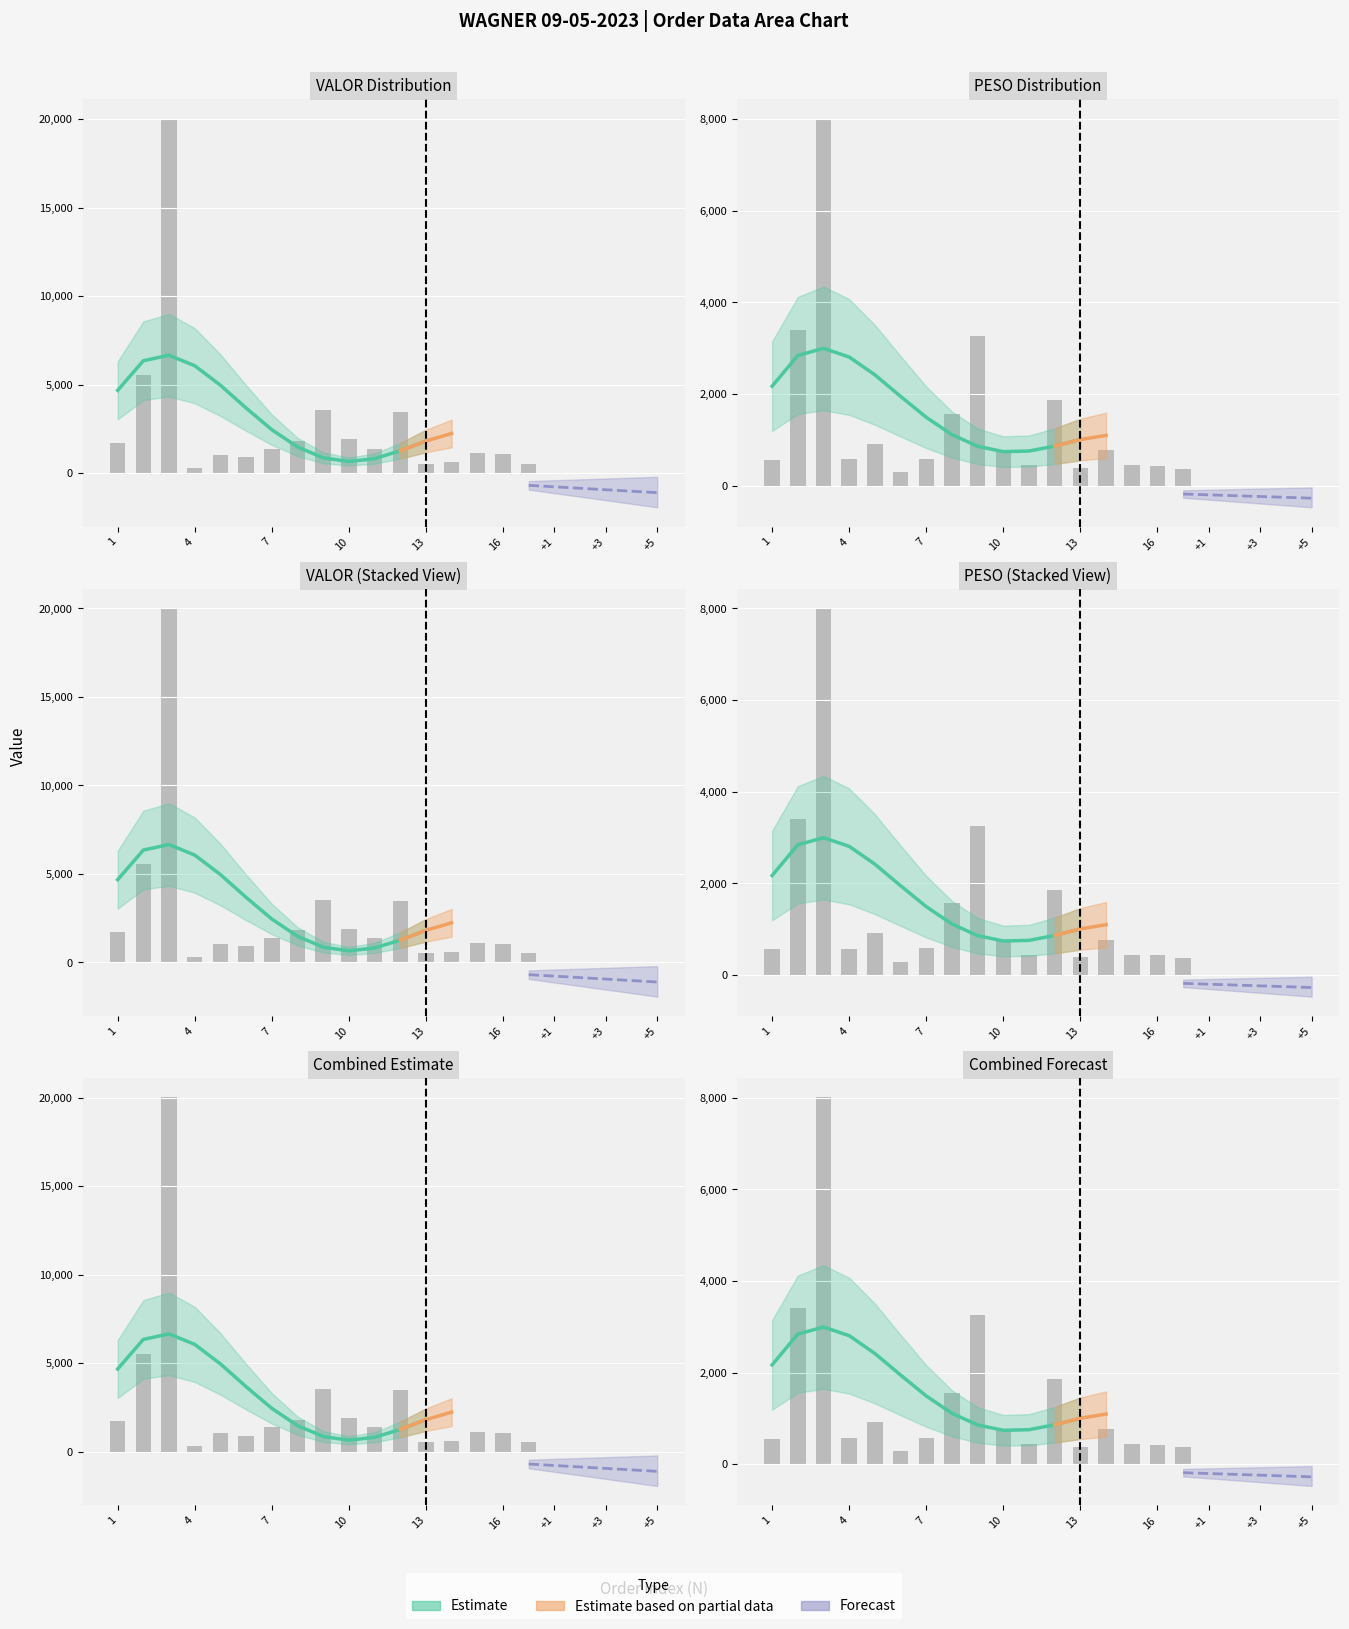

Which has a higher value, 5 or 15?

15